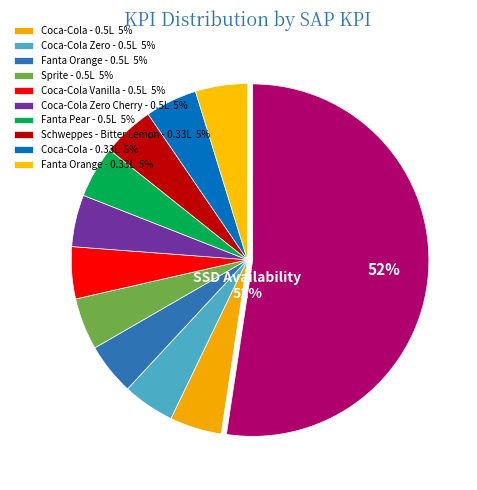

True or false: Fanta Orange - 0.33L accounts for 17% of the total.

False